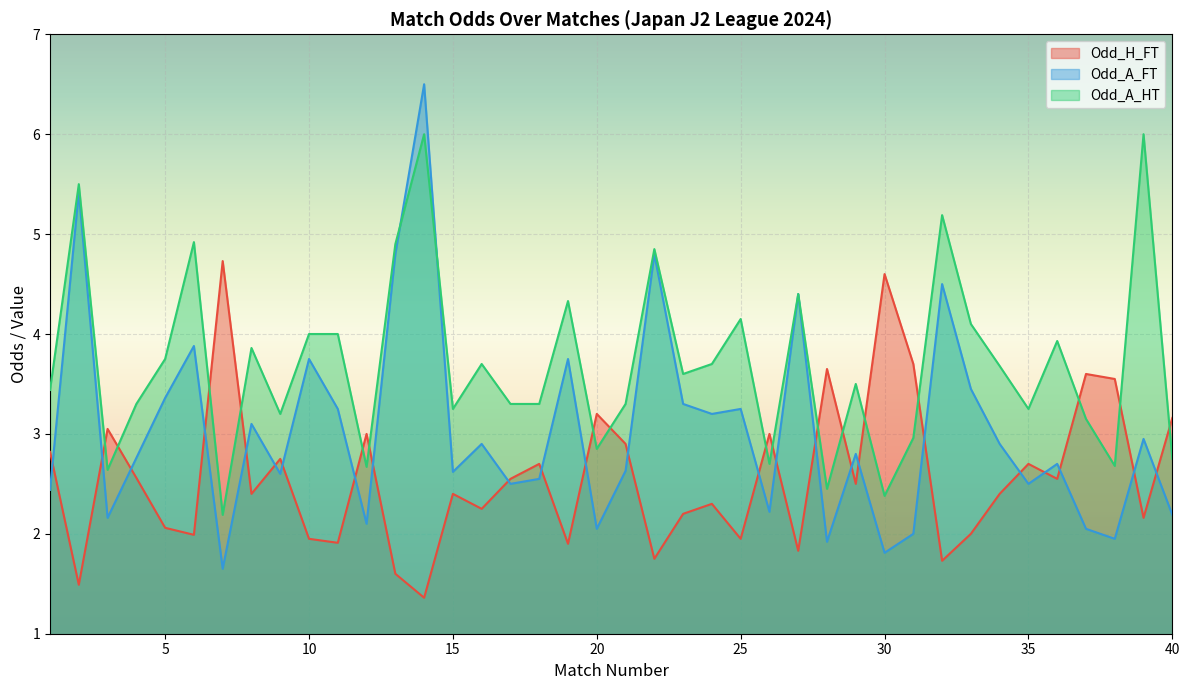

How many data points does each series have?

40